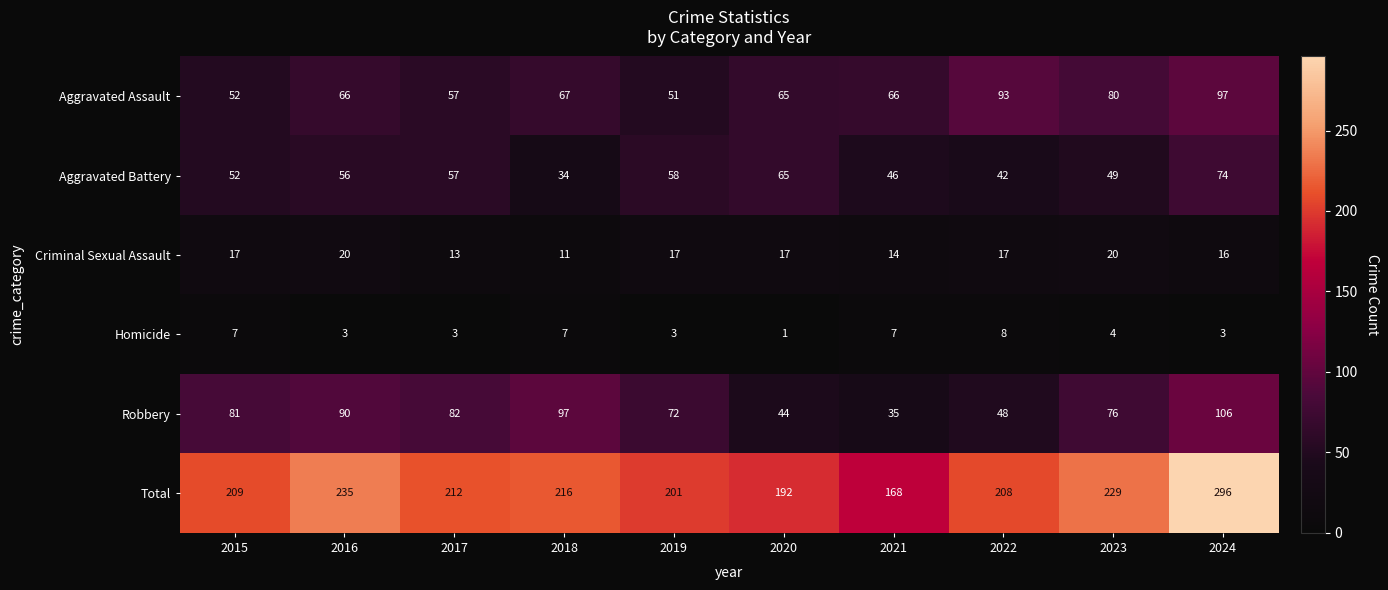

How many distinct data groups are displayed?

6